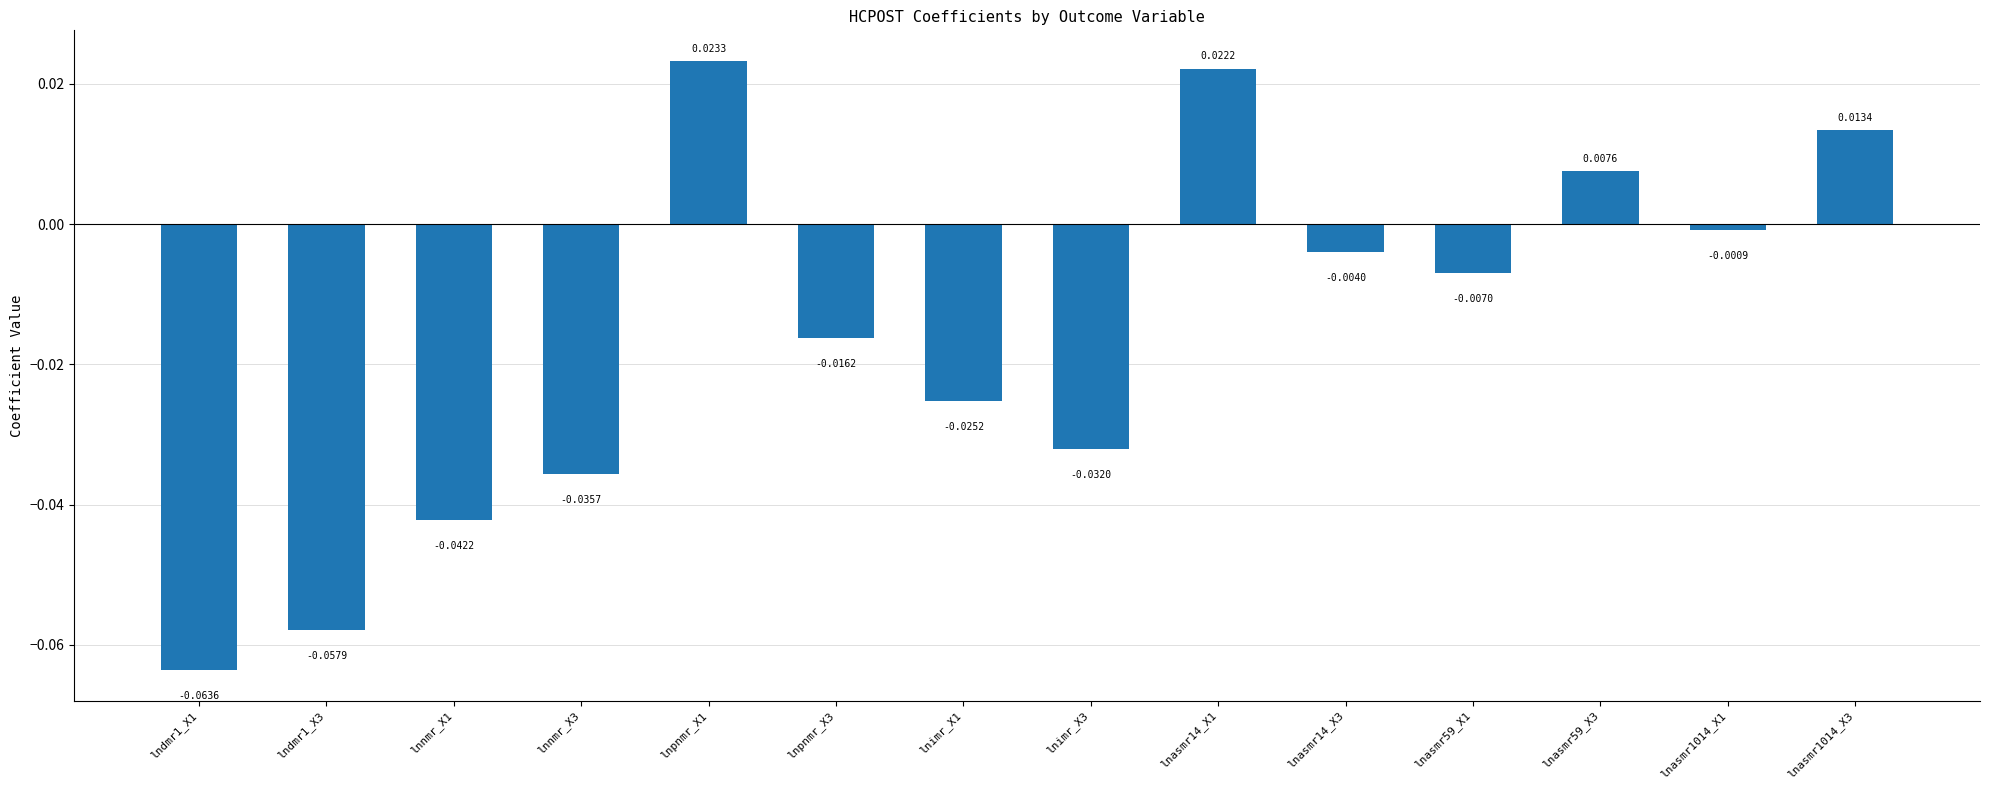

Rank the categories by value from highest to lowest.

lnpnmr_X1, lnasmr14_X1, lnasmr1014_X3, lnasmr59_X3, lnasmr1014_X1, lnasmr14_X3, lnasmr59_X1, lnpnmr_X3, lnimr_X1, lnimr_X3, lnnmr_X3, lnnmr_X1, lndmr1_X3, lndmr1_X1